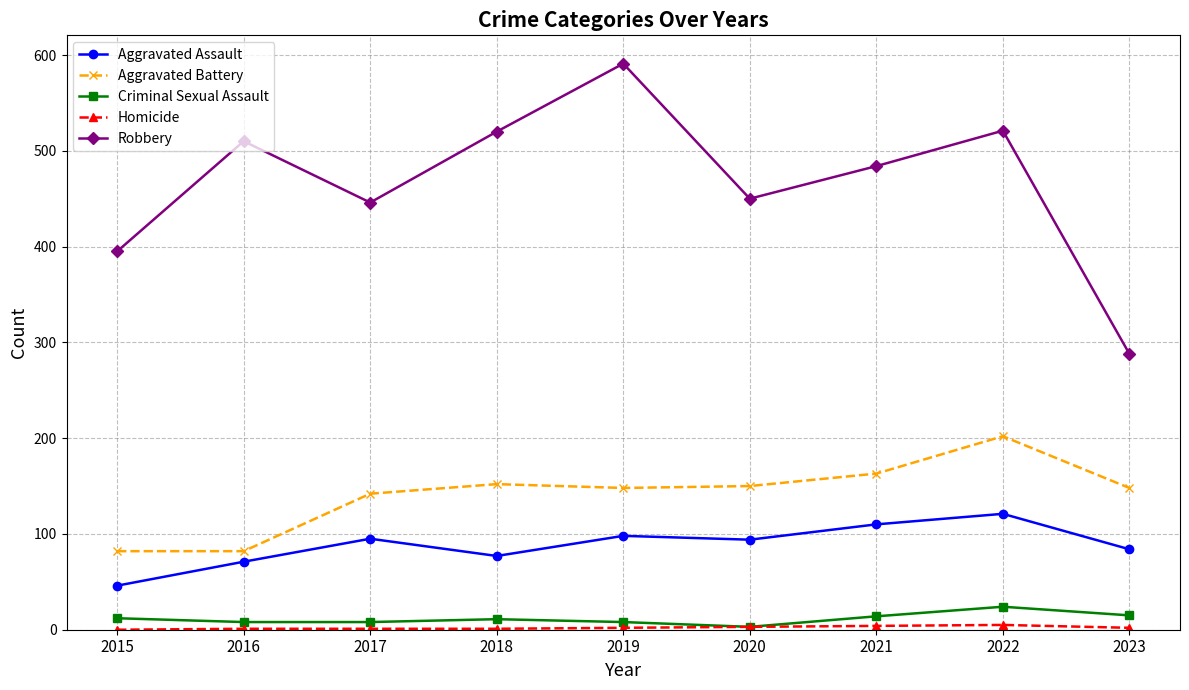

True or false: Robbery and Criminal Sexual Assault intersect in this chart.

False